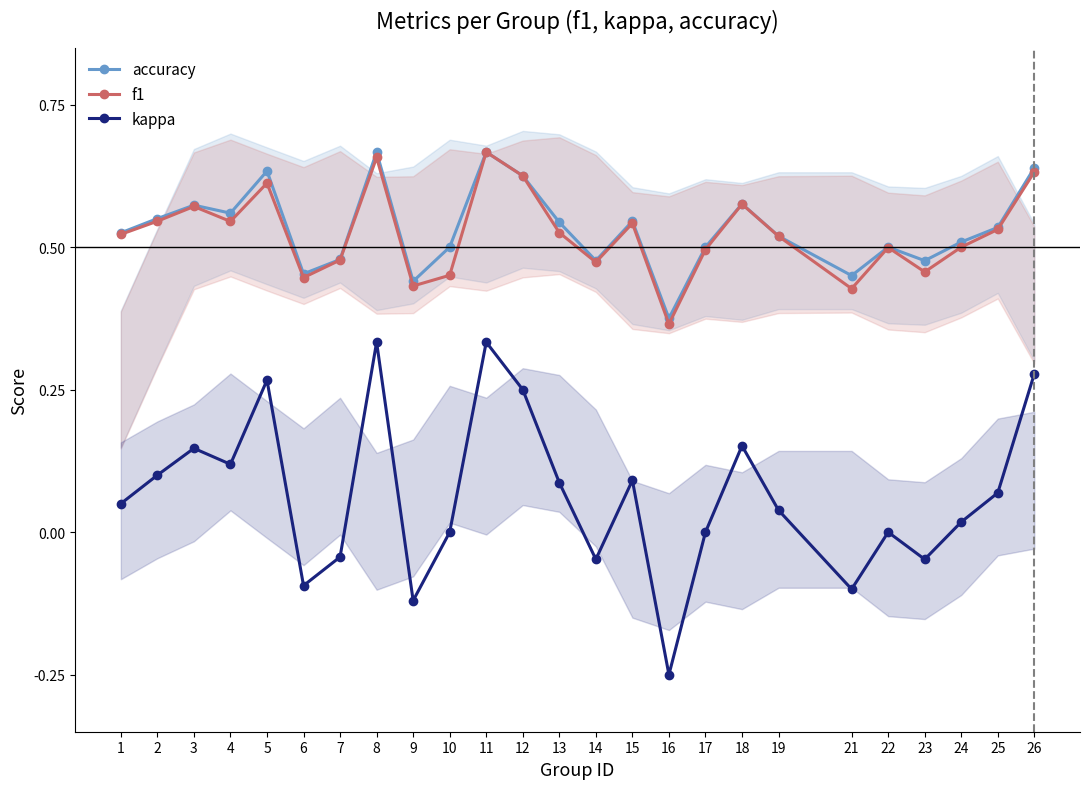

What is the difference between the maximum and minimum values in the kappa series?

0.6